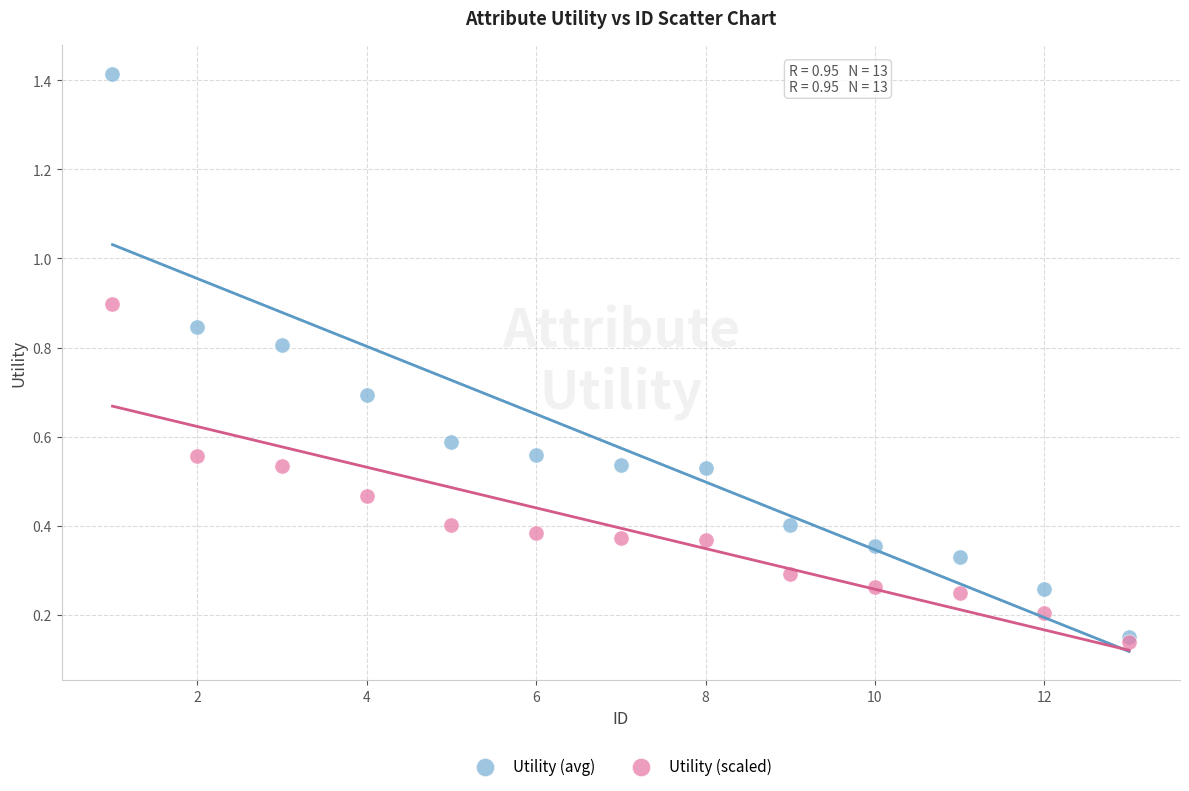

Which series has the largest Y range (max minus min)?

Utility (avg)